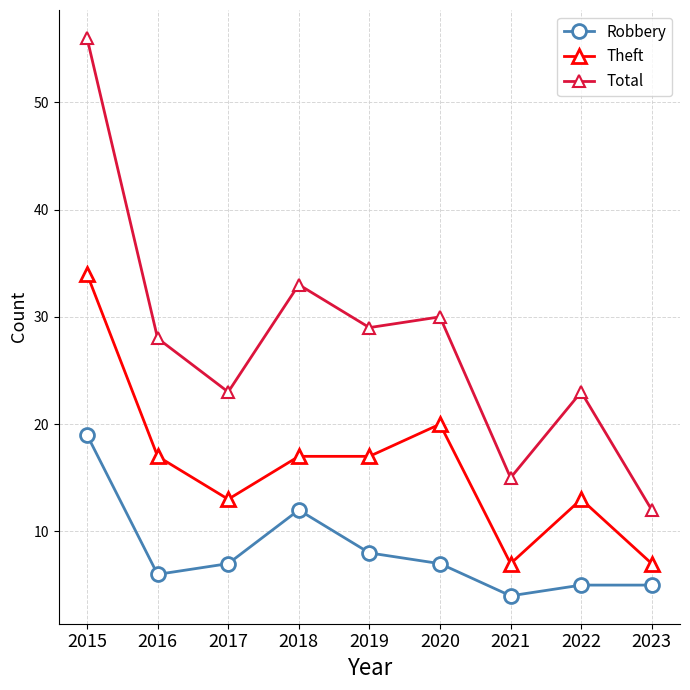

How many data points in Robbery are less than 7?

4